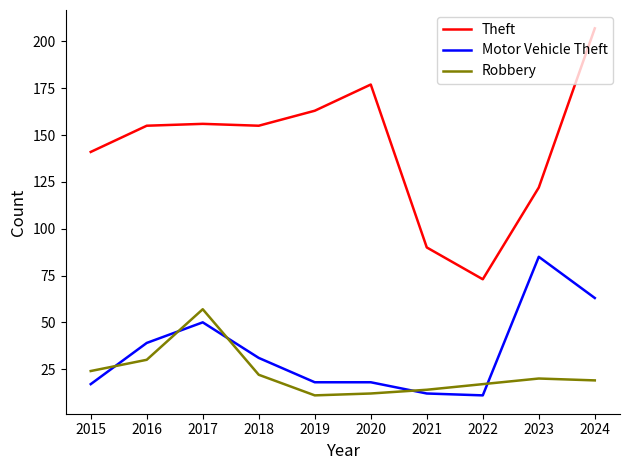

What is the total value across all series at 2018?

208